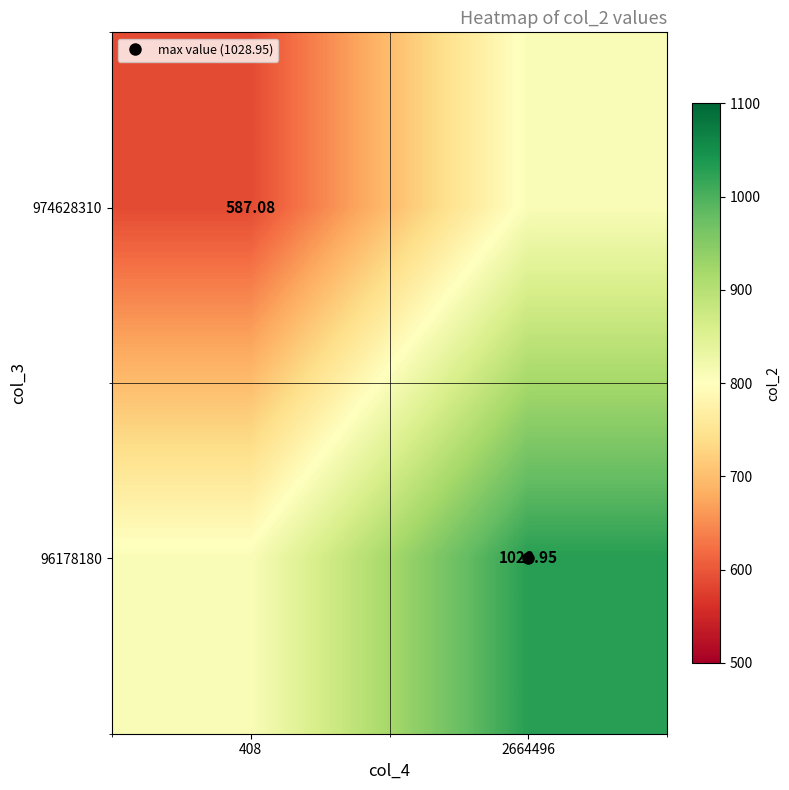

How many values in the 96178180 series are below 1028?

1